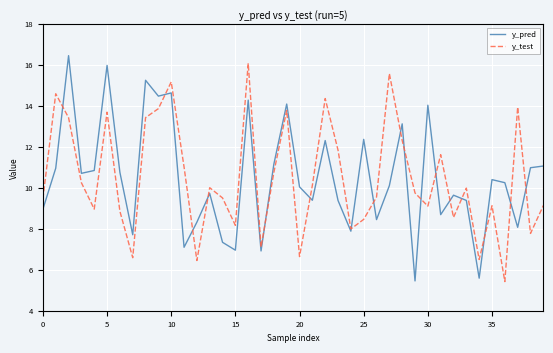

Rank the series by their maximum value, from highest to lowest.

y_pred, y_test